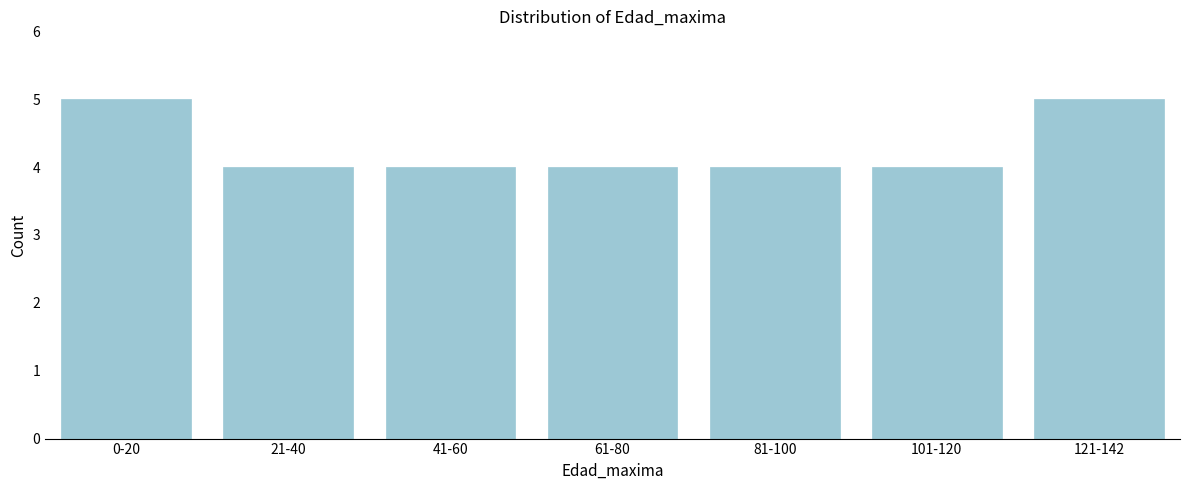

Reading left to right, extract all data points from this chart.

5	4	4	4	4	4	5